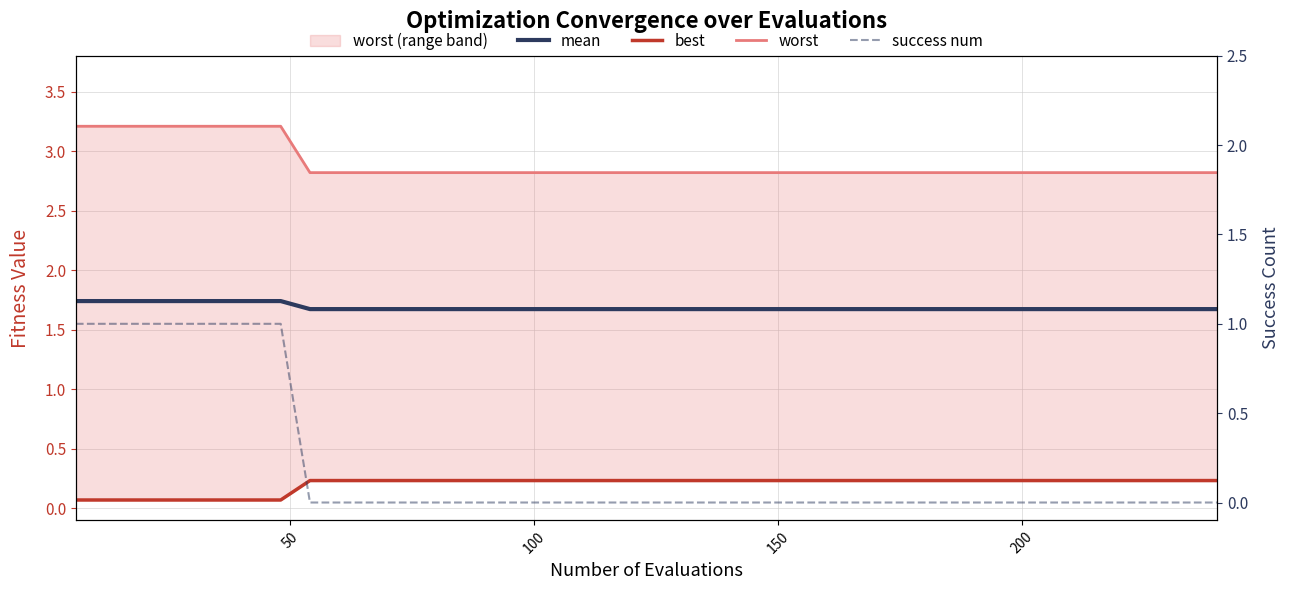

Rank the series by their maximum value, from highest to lowest.

worst, mean, success num, best